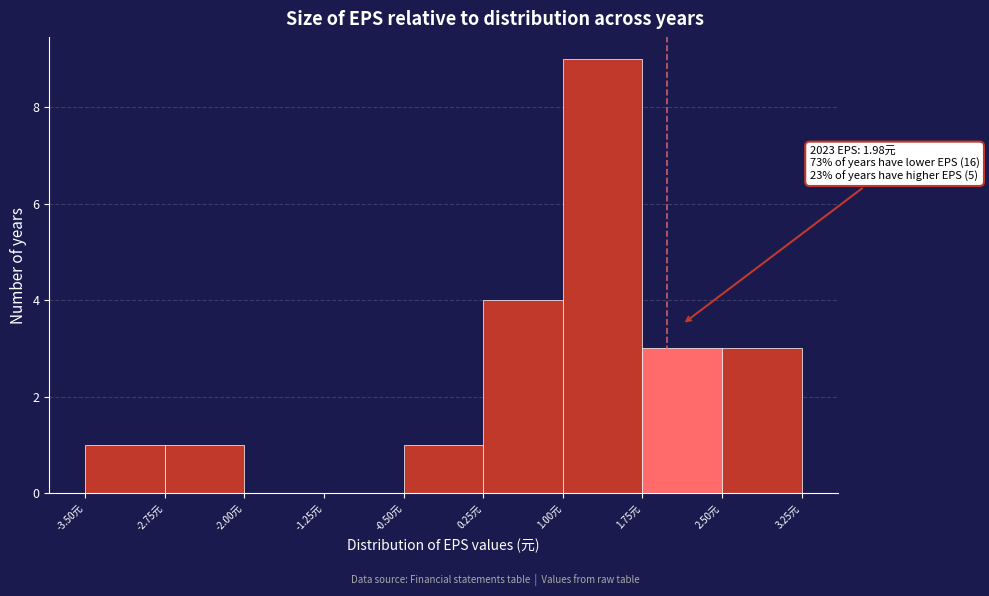

Which range on the x-axis has the tallest bar?

1.00 to 1.75